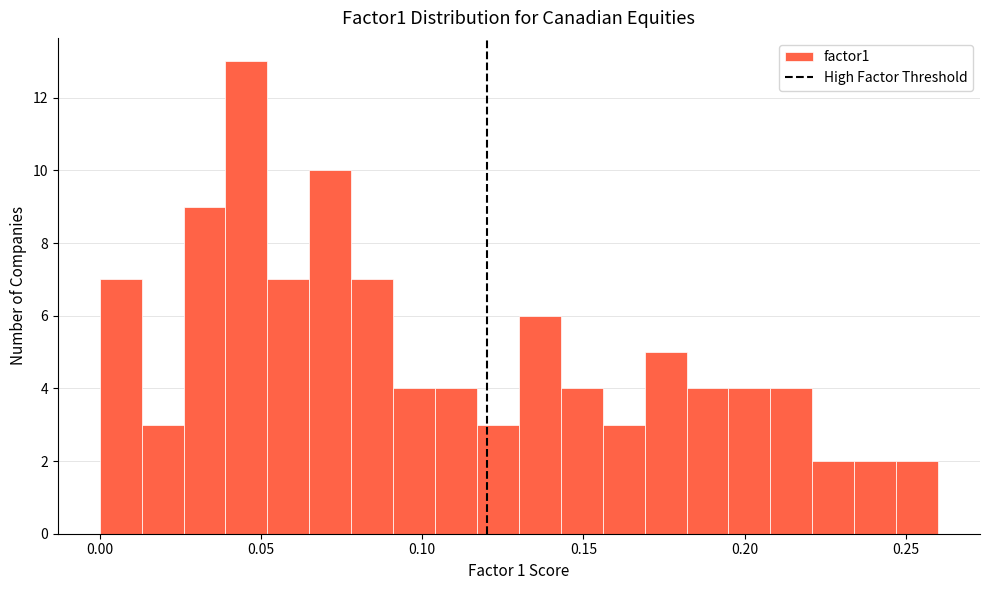

Read against the x-axis, roughly where is the centre of the tallest bar?

0.045